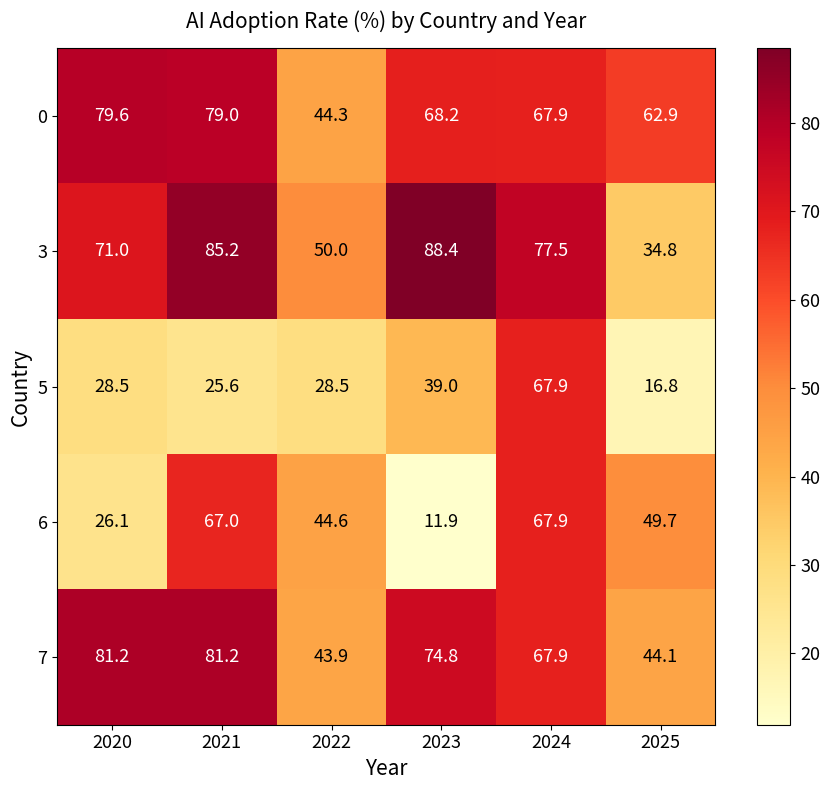

At which category is the sum across all series the highest?

2024